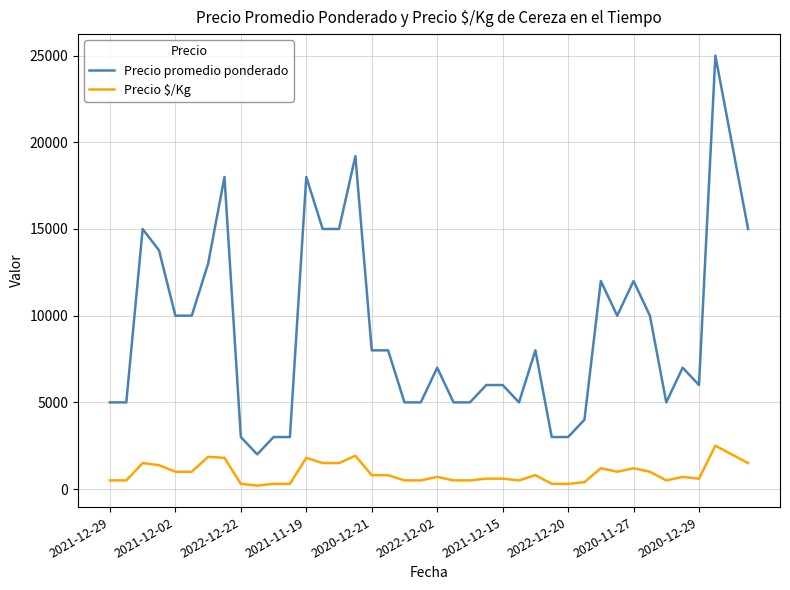

Does the chart have visible grid lines?

Yes